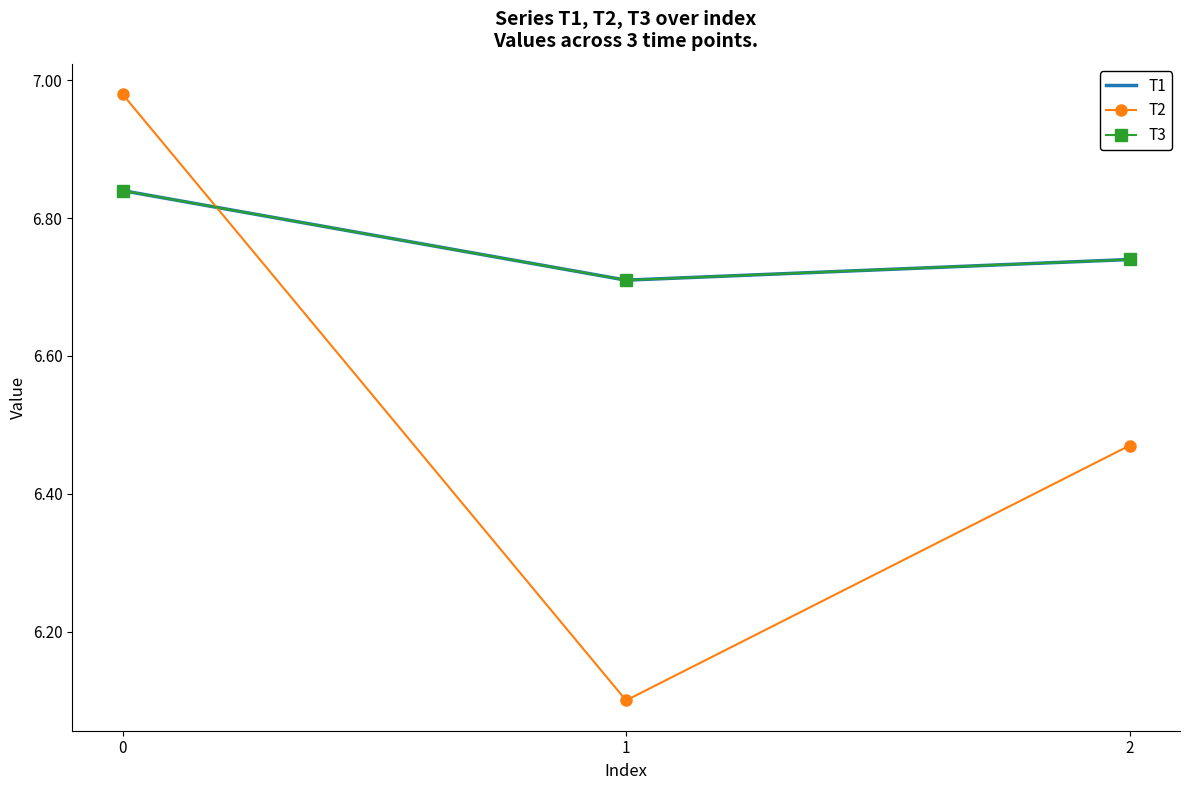

List the series in order of their peak value, highest first.

T2, T1, T3